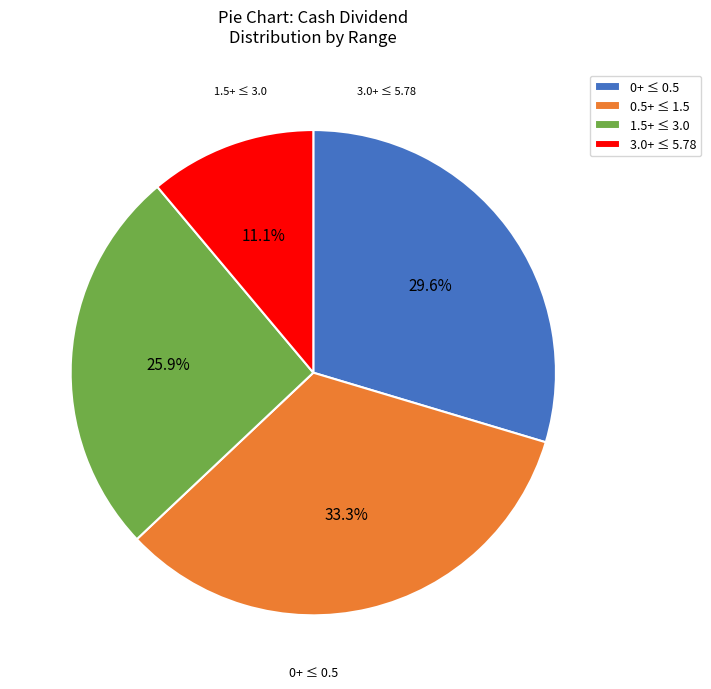

Is 0+ ≤ 0.5 the majority of the pie?

No